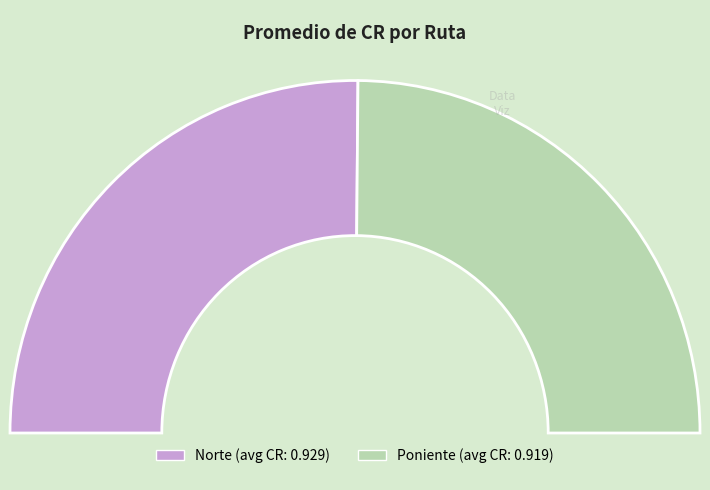

Rank the categories by value from lowest to highest.

Poniente, Norte